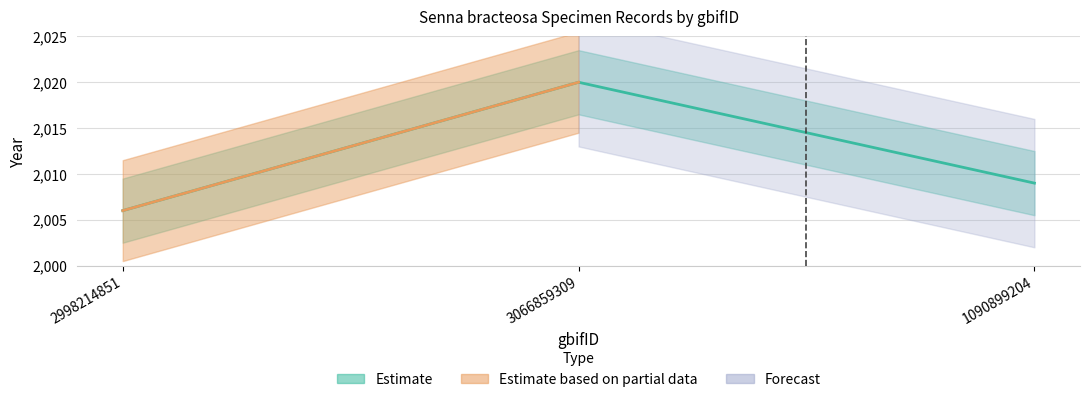

Is this an area chart (filled region under the line)?

No